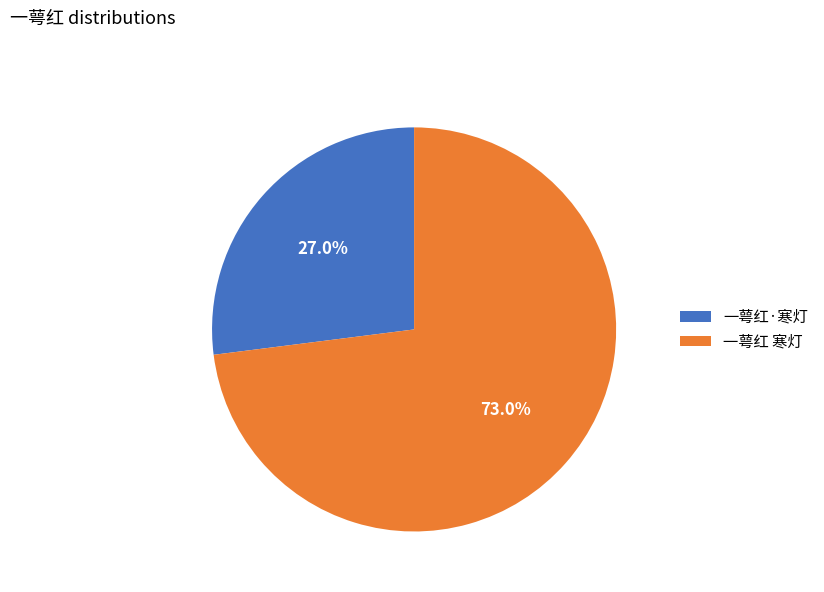

The 一萼红 寒灯 slice represents 73% of the pie. True or false?

True